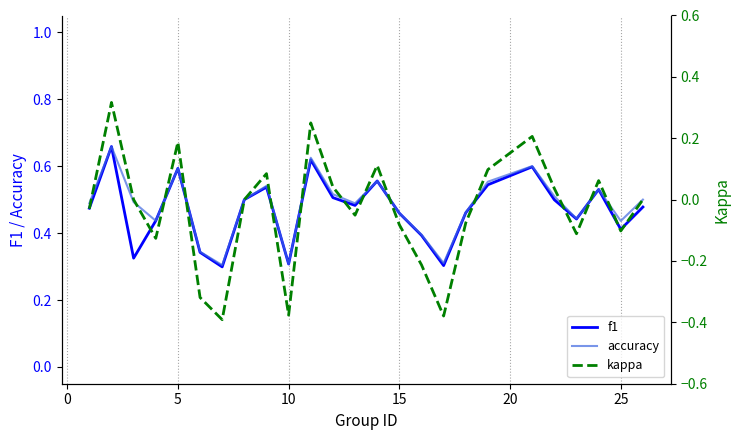

Reading right to left, list all the values displayed in this chart.

f1: 0.5	0.4	0.5	0.4	0.5	0.6	0.5	0.5	0.3	0.4	0.5	0.6	0.5	0.5	0.6	0.3	0.5	0.5	0.3	0.3	0.6	0.4	0.3	0.7	0.5
accuracy: 0.5	0.4	0.5	0.4	0.5	0.6	0.6	0.5	0.3	0.4	0.5	0.6	0.5	0.5	0.6	0.3	0.5	0.5	0.3	0.3	0.6	0.4	0.5	0.7	0.5
kappa: 0.0	-0.1	0.1	-0.1	0.0	0.2	0.1	-0.1	-0.4	-0.2	-0.1	0.1	-0.1	0.0	0.2	-0.4	0.1	0.0	-0.4	-0.3	0.2	-0.1	0.0	0.3	-0.0